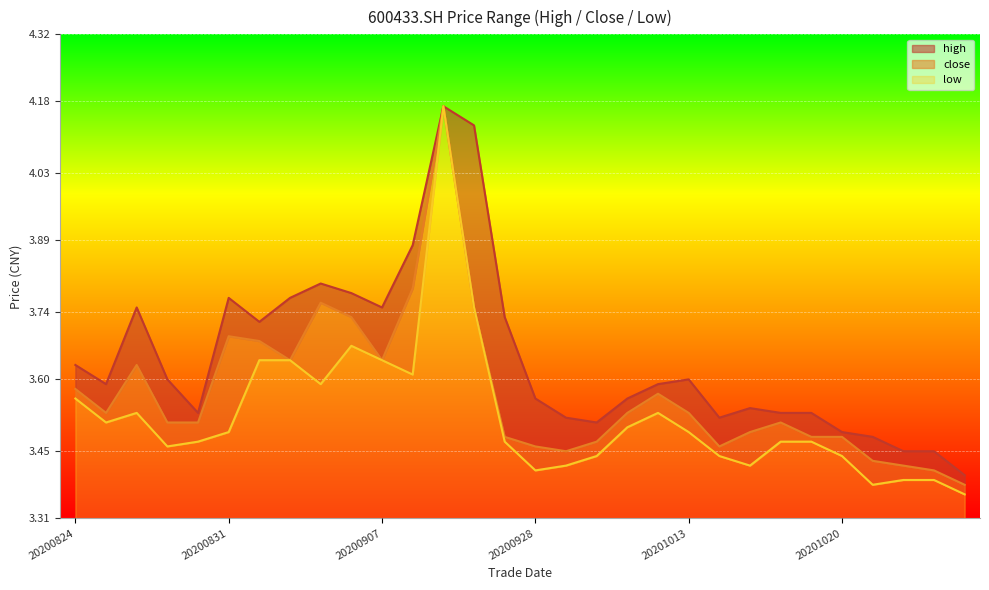

Is the value of high at 20200930 greater than the value of low at 20201013?

Yes